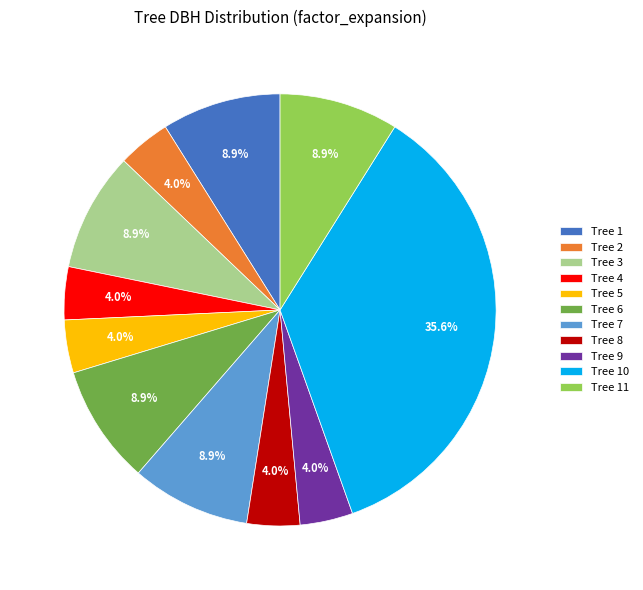

Does Tree 7 represent more than half of the total?

No